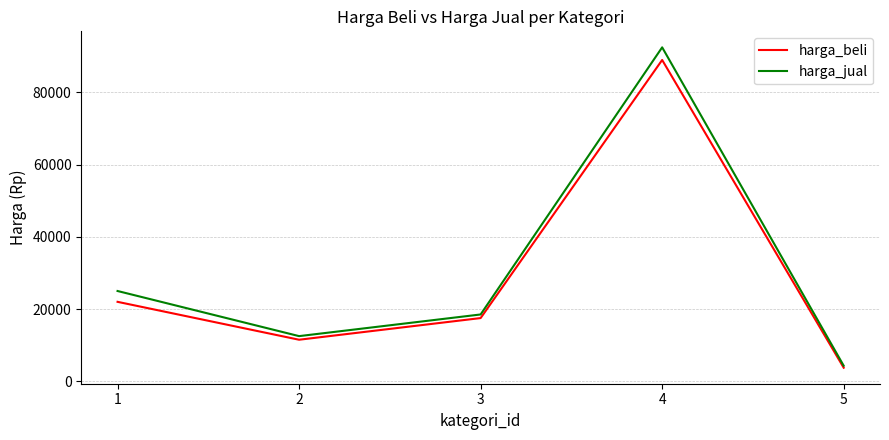

In harga_beli, how many points are higher than both neighbors (excluding endpoints)?

1